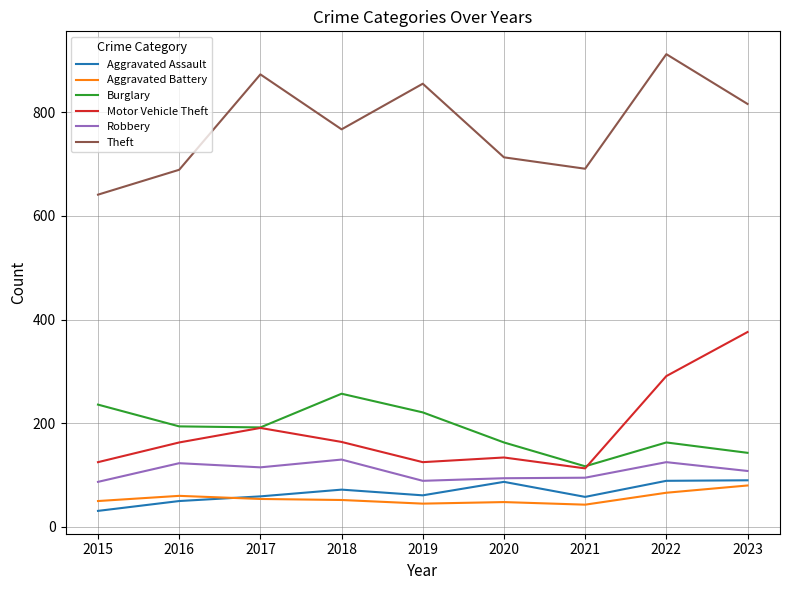

At which category does the chart reach its peak across all series?

2022